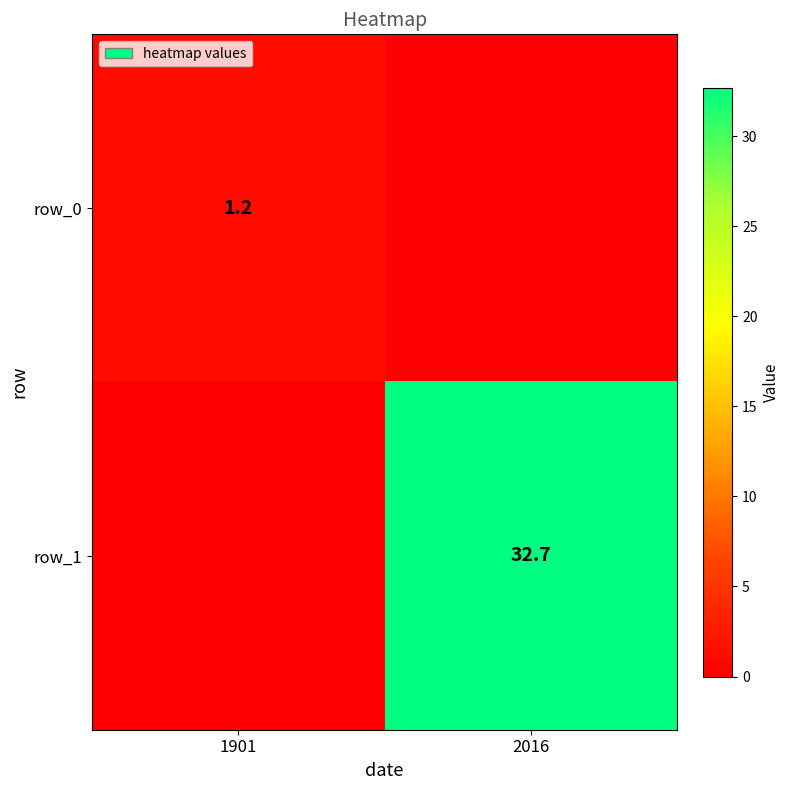

What is the average value of the row_1 series?

16.4